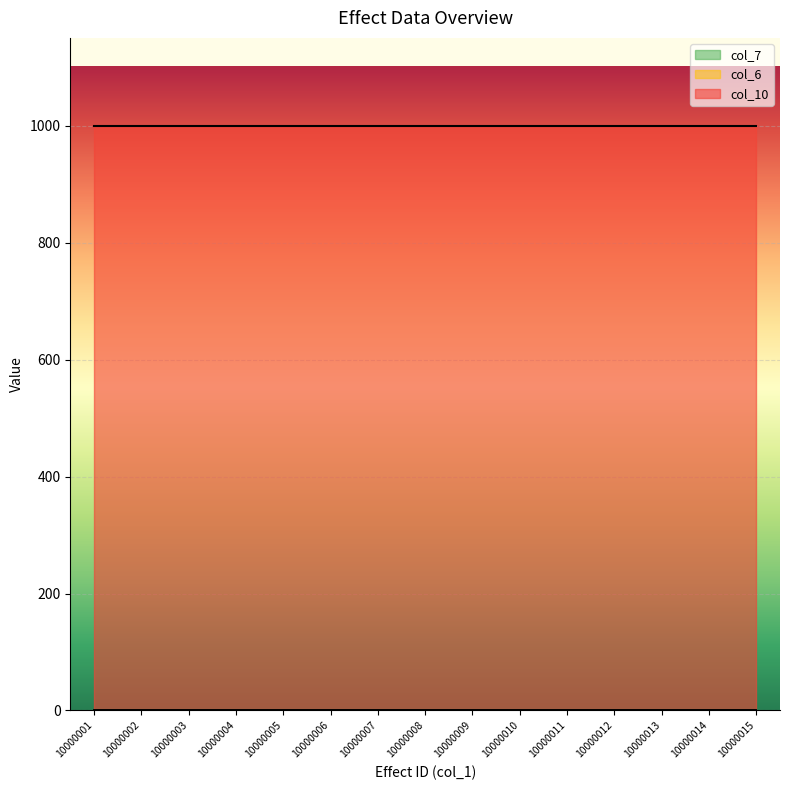

Does the chart display data point markers on the line(s)?

No